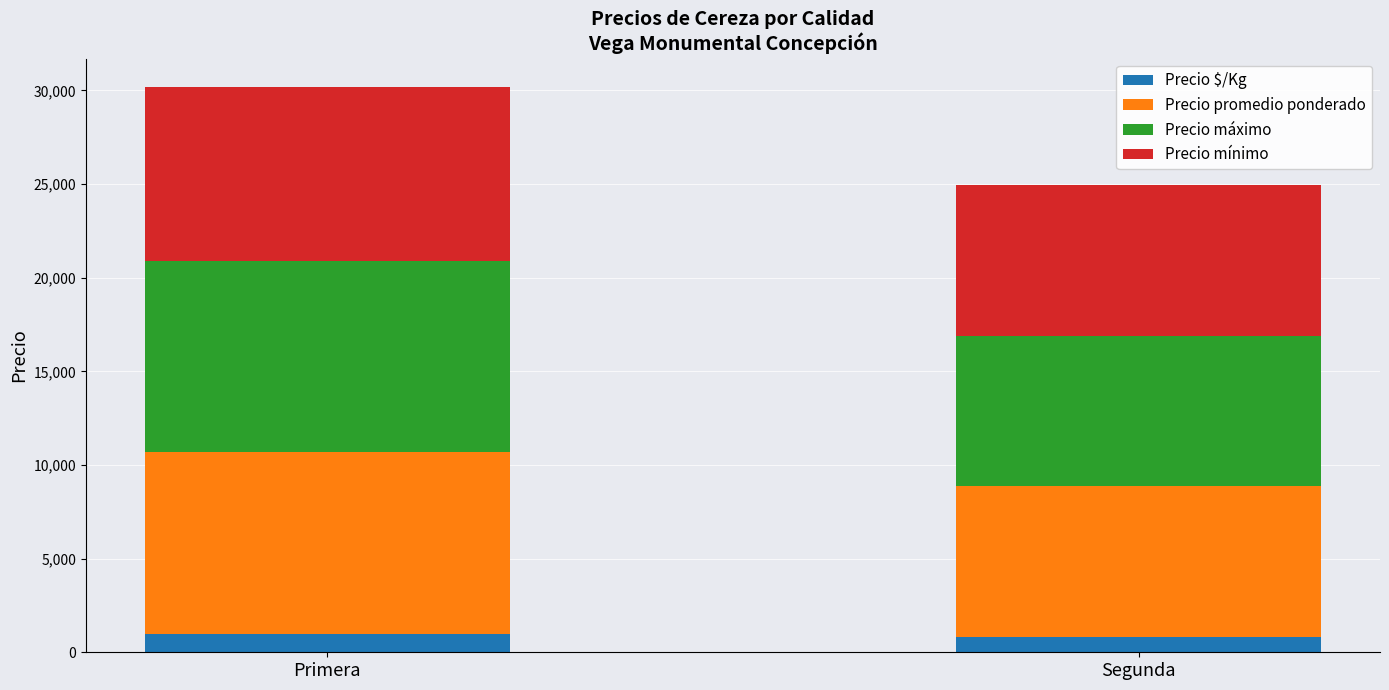

What is the total value across all series at Segunda?

24970